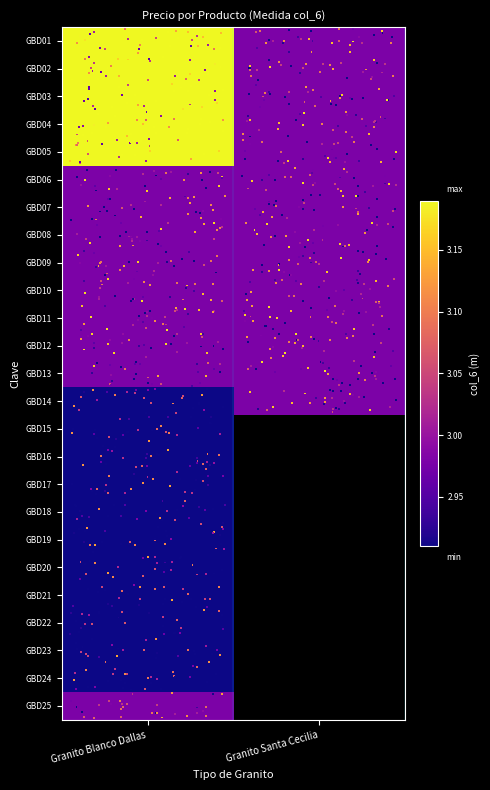

Which label corresponds to the largest value in the chart?

Granito Blanco Dallas